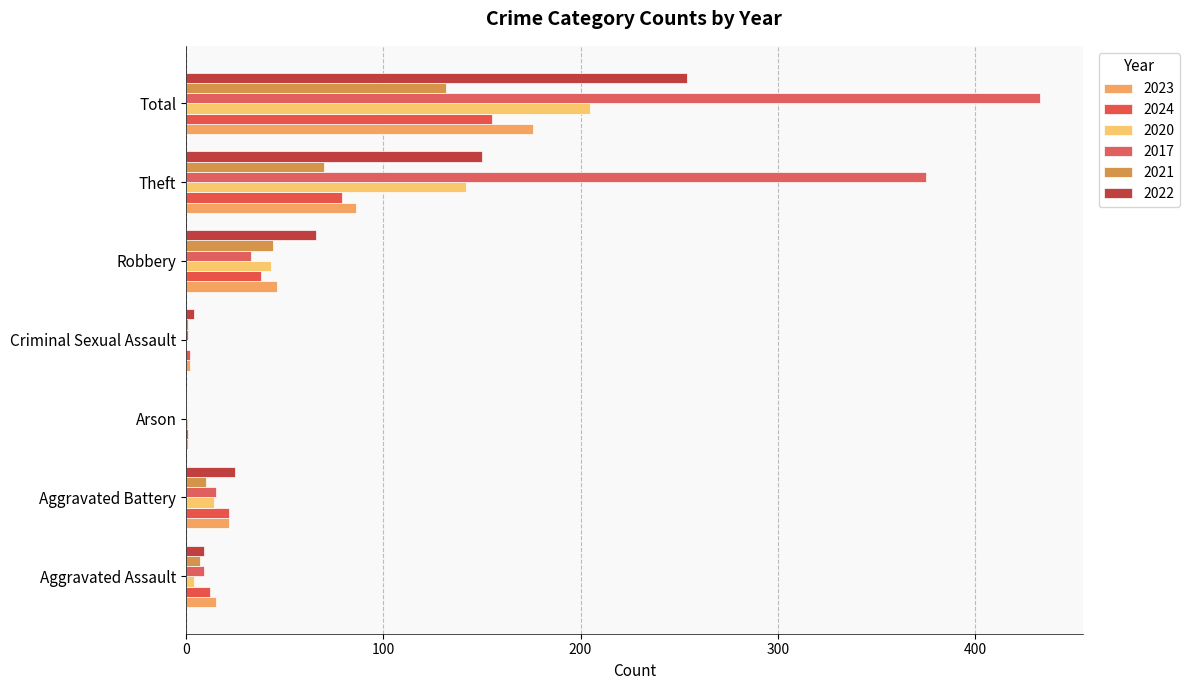

What position from the right is Theft?

2